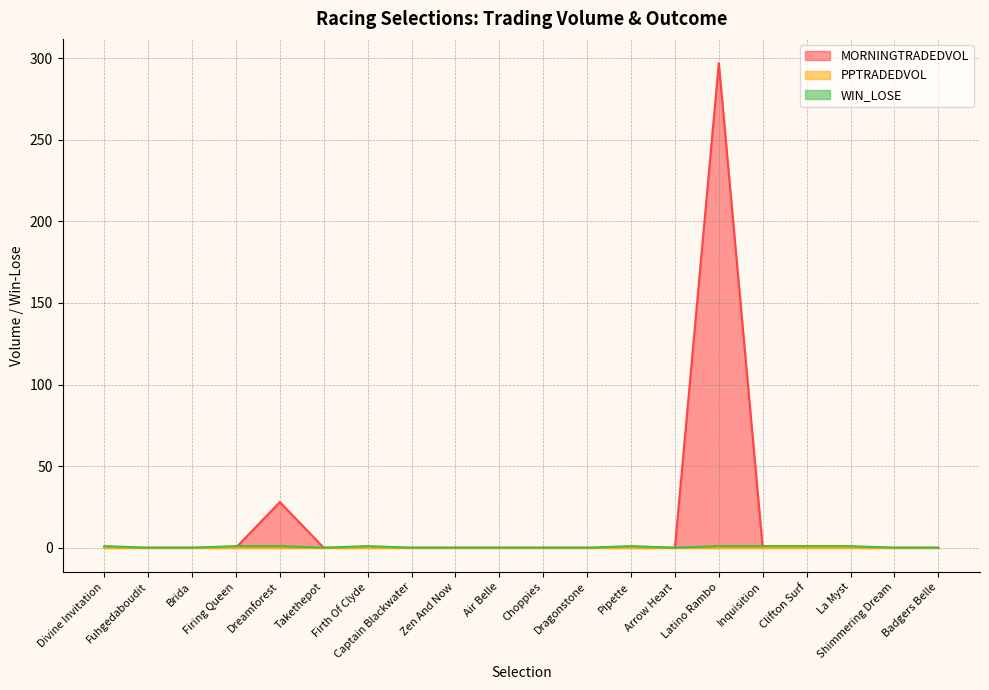

List the labels in order of WIN_LOSE value, smallest first.

Fuhgedaboudit, Brida, Takethepot, Captain Blackwater, Zen And Now, Air Belle, Choppies, Dragonstone, Arrow Heart, Shimmering Dream, Badgers Belle, Divine Invitation, Firing Queen, Dreamforest, Firth Of Clyde, Pipette, Latino Rambo, Inquisition, Clifton Surf, La Myst